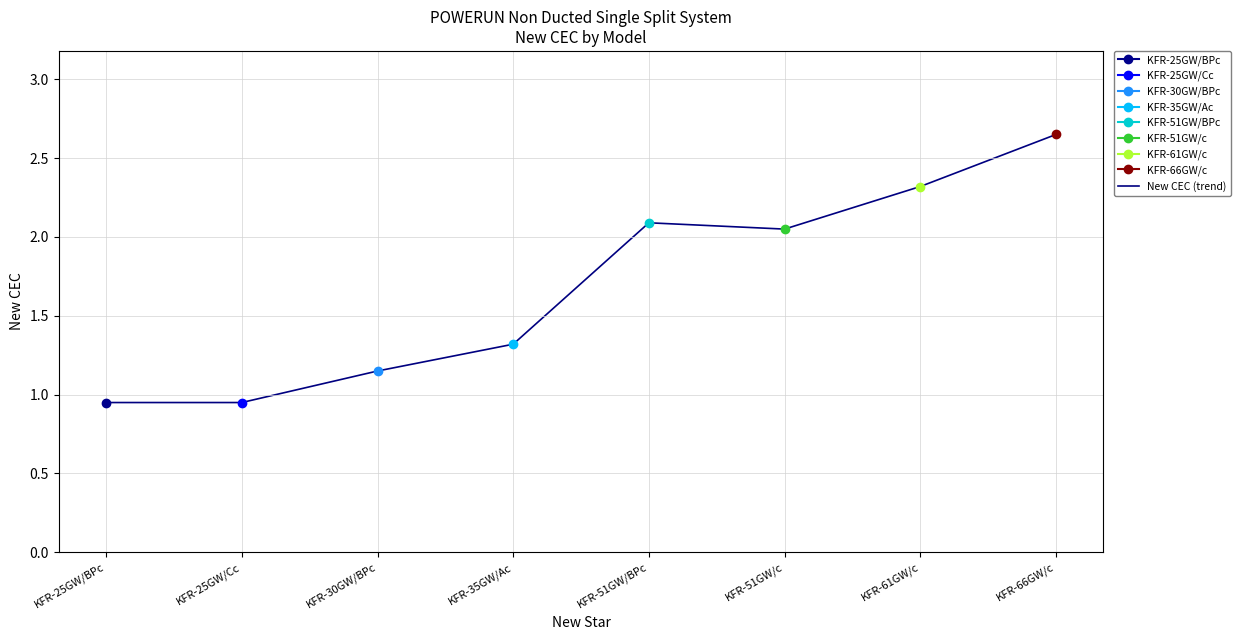

Where is the first local maximum?

KFR-51GW/BPc